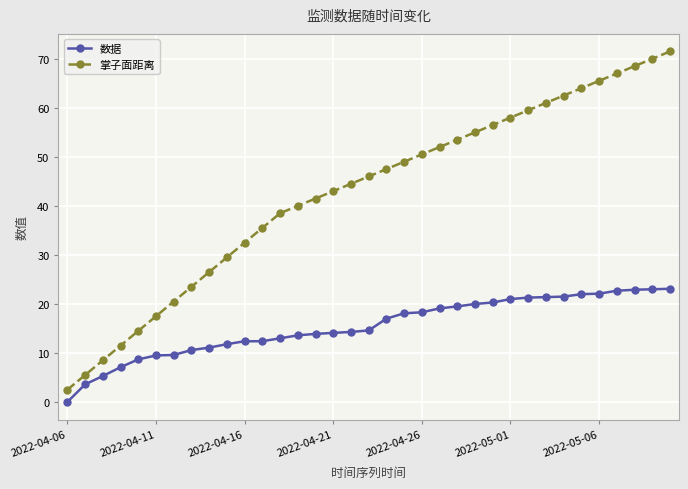

What is the sum of all 数据 values?

538.9